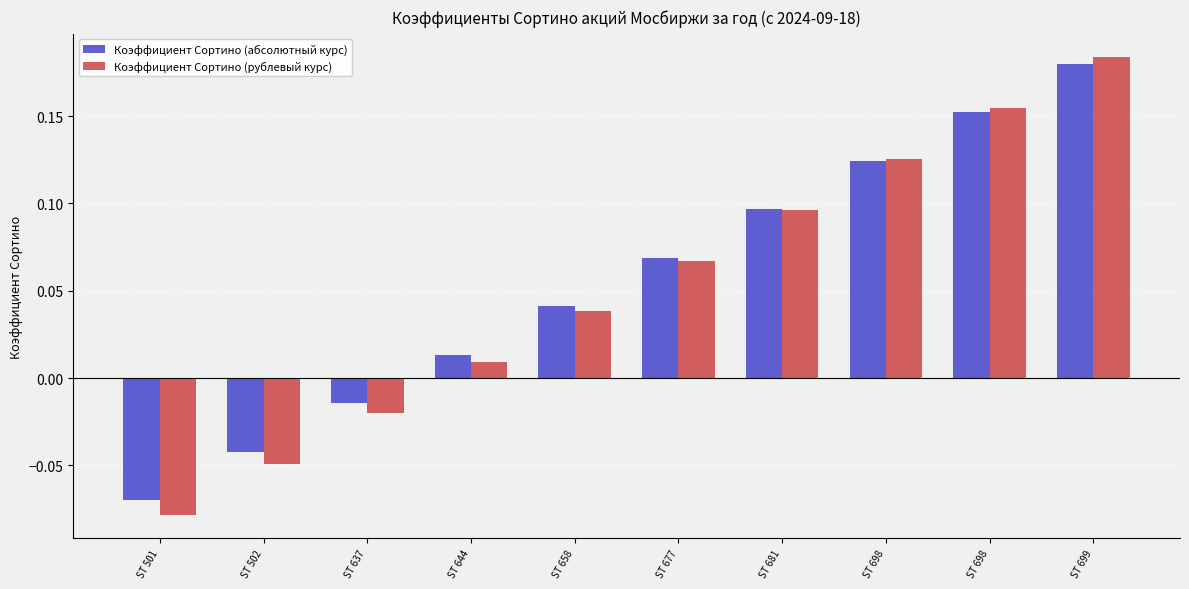

Between ST 658 and ST 644, which is larger?

ST 658